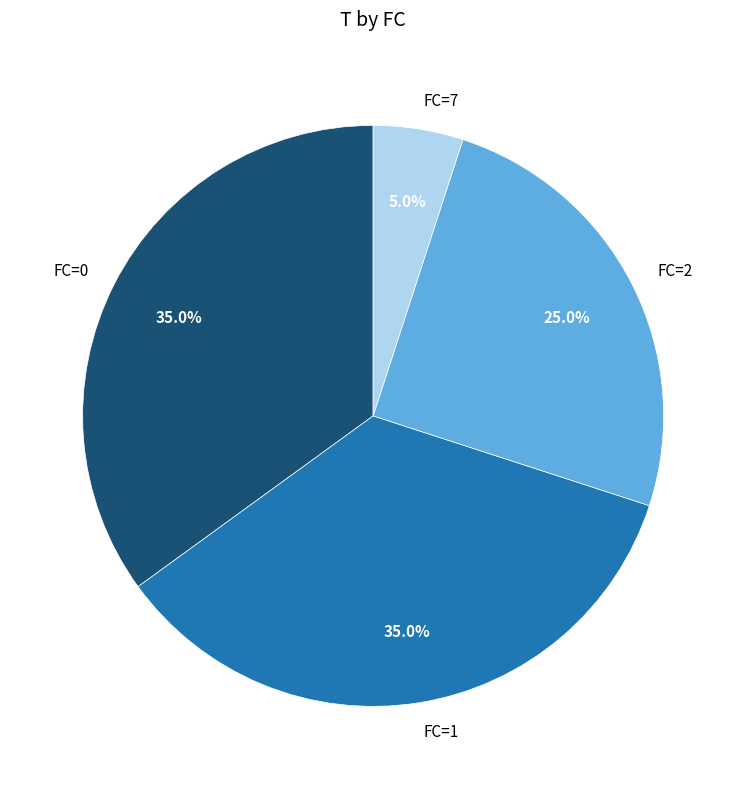

What is the smallest slice in the pie chart?

FC=7